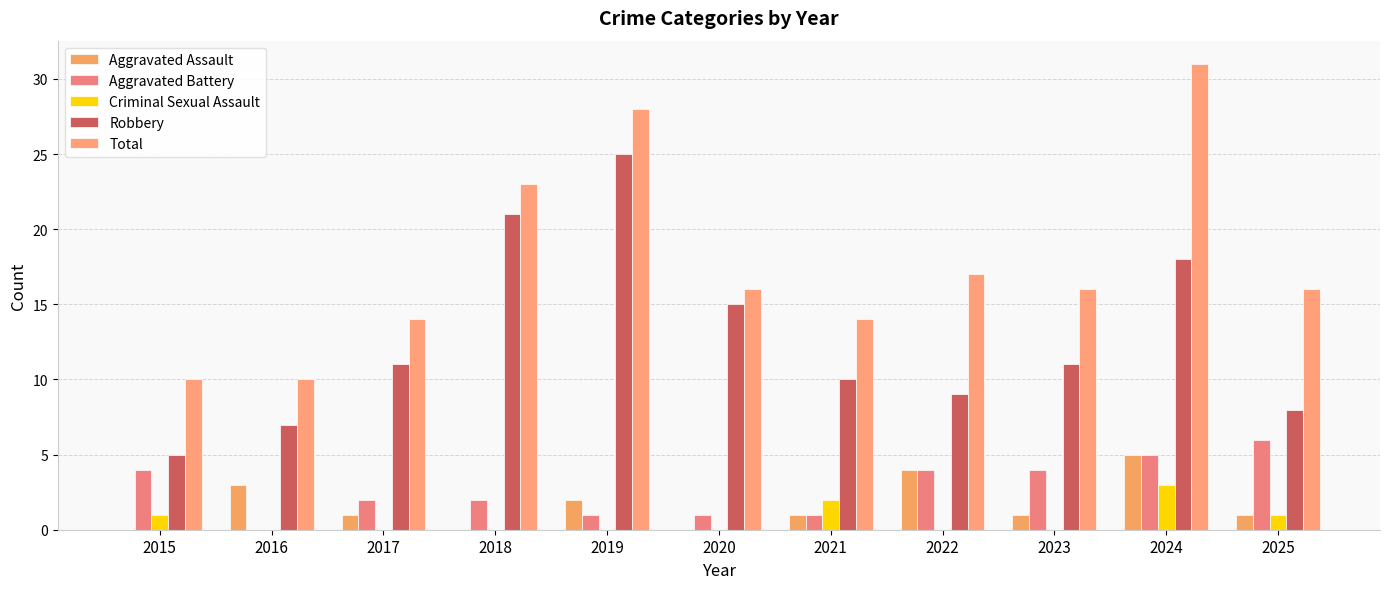

What value does the Aggravated Battery series have at 2019?

1